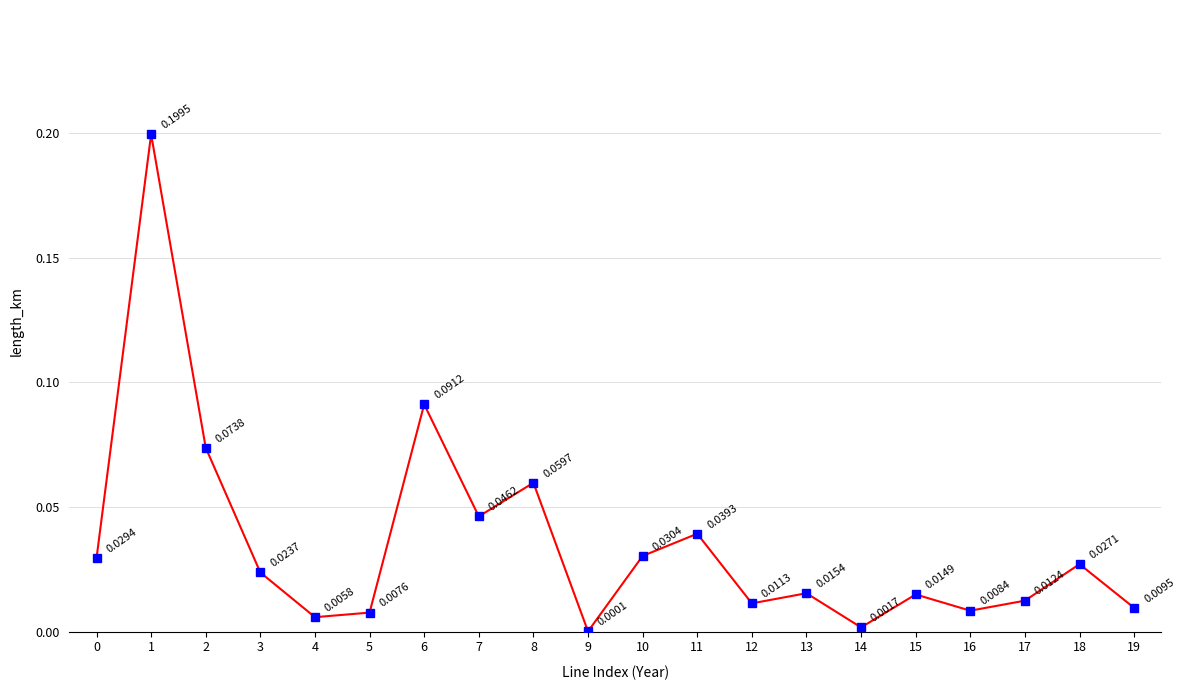

Which has a higher value, 0 or 11?

11